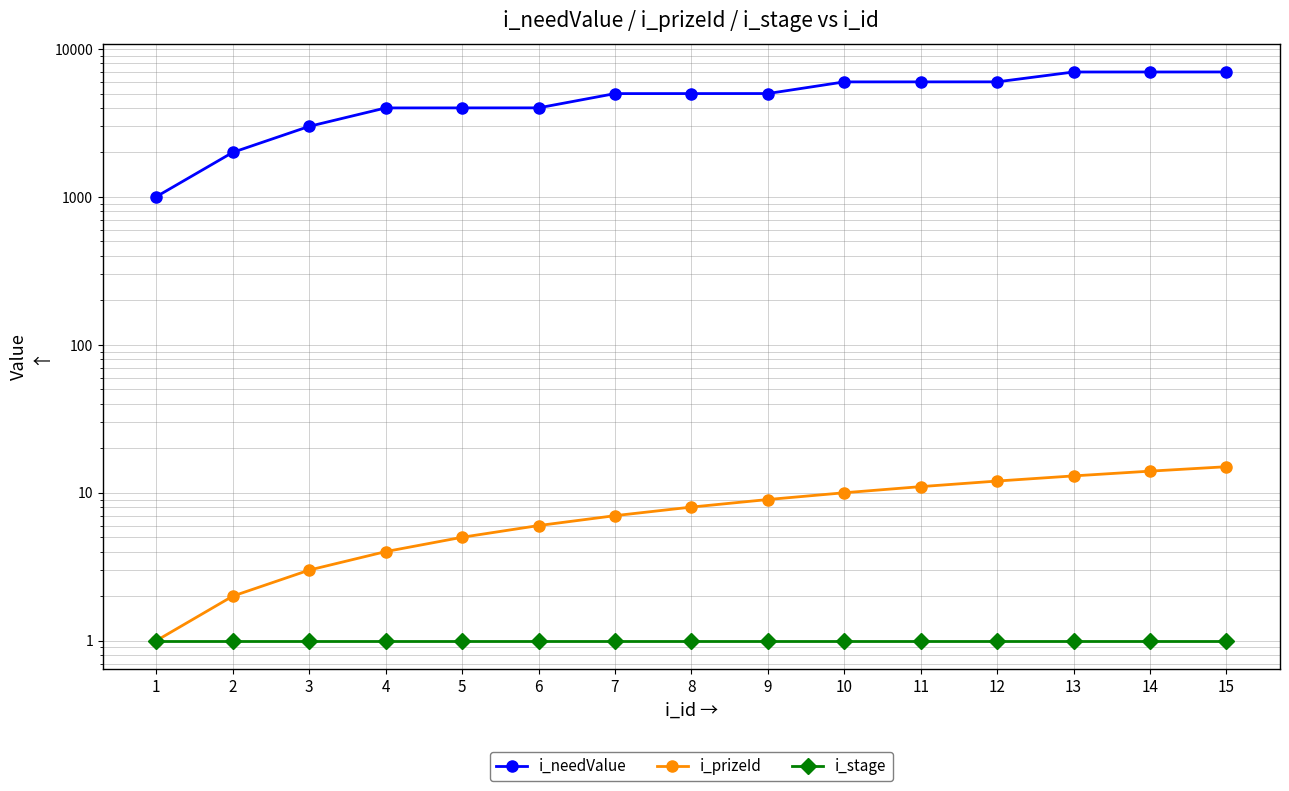

How many series are shown in this chart?

3